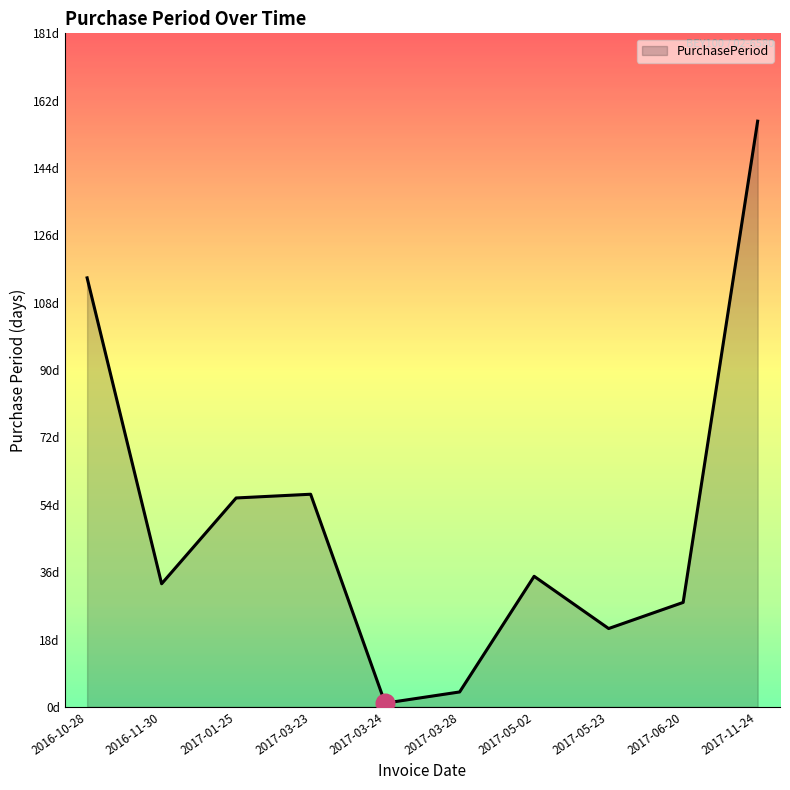

What is the change in value from 2017-03-28 to 2017-06-20?

+24